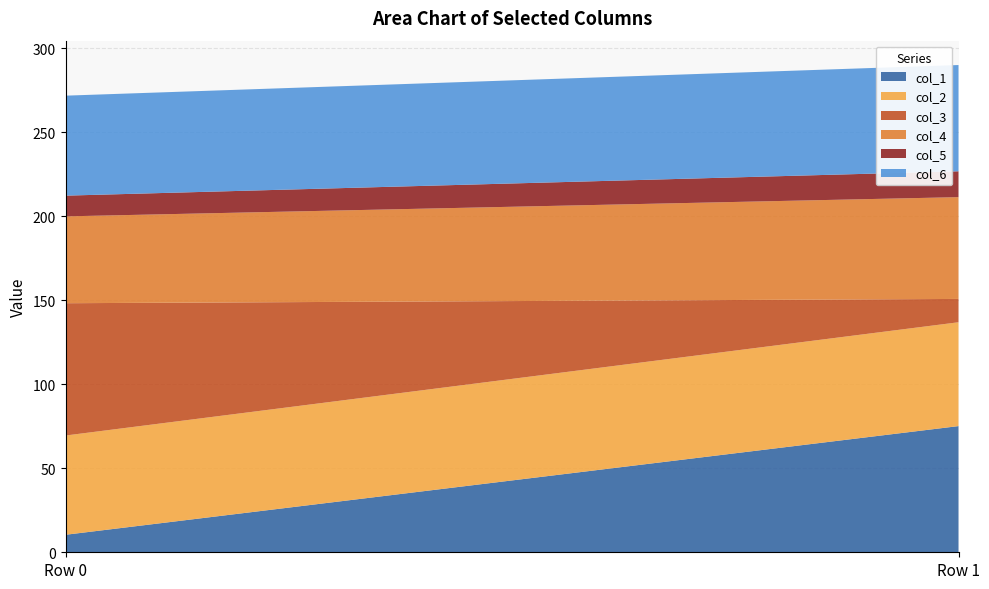

Reading left to right, list all the values displayed in this chart.

col_1: 0=10.4	1=75.1
col_2: 0=59.1	1=61.8
col_3: 0=78.8	1=13.9
col_4: 0=51.7	1=60.6
col_5: 0=12.3	1=15.4
col_6: 0=59.5	1=63.3